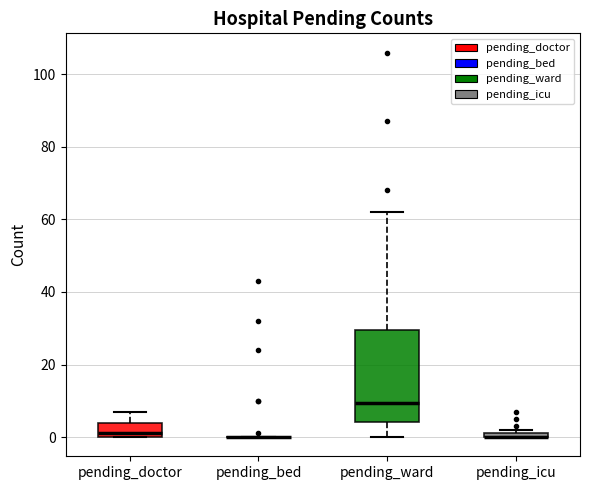

Which box is the tallest, from its lower edge to its upper edge?

pending_ward